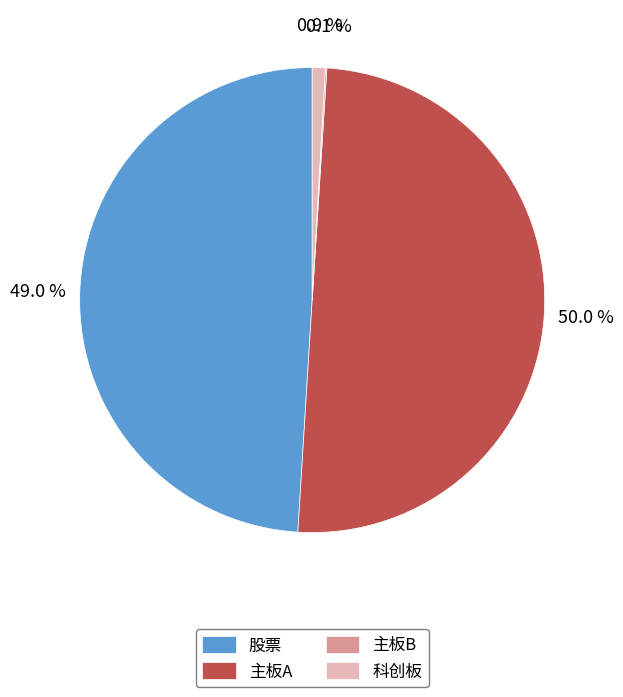

Which has a higher value, 主板A or 股票?

主板A